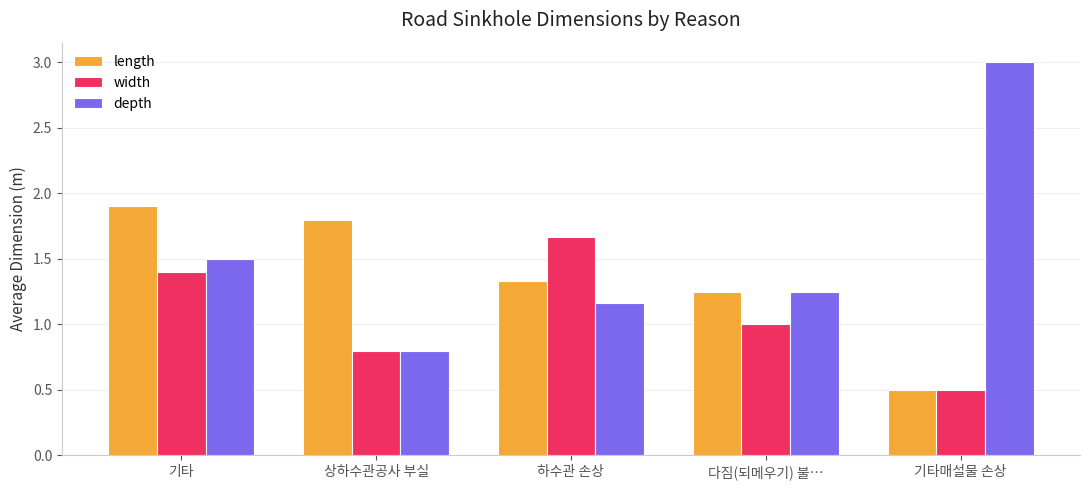

What is the label of the 3rd bar from the left?

하수관 손상